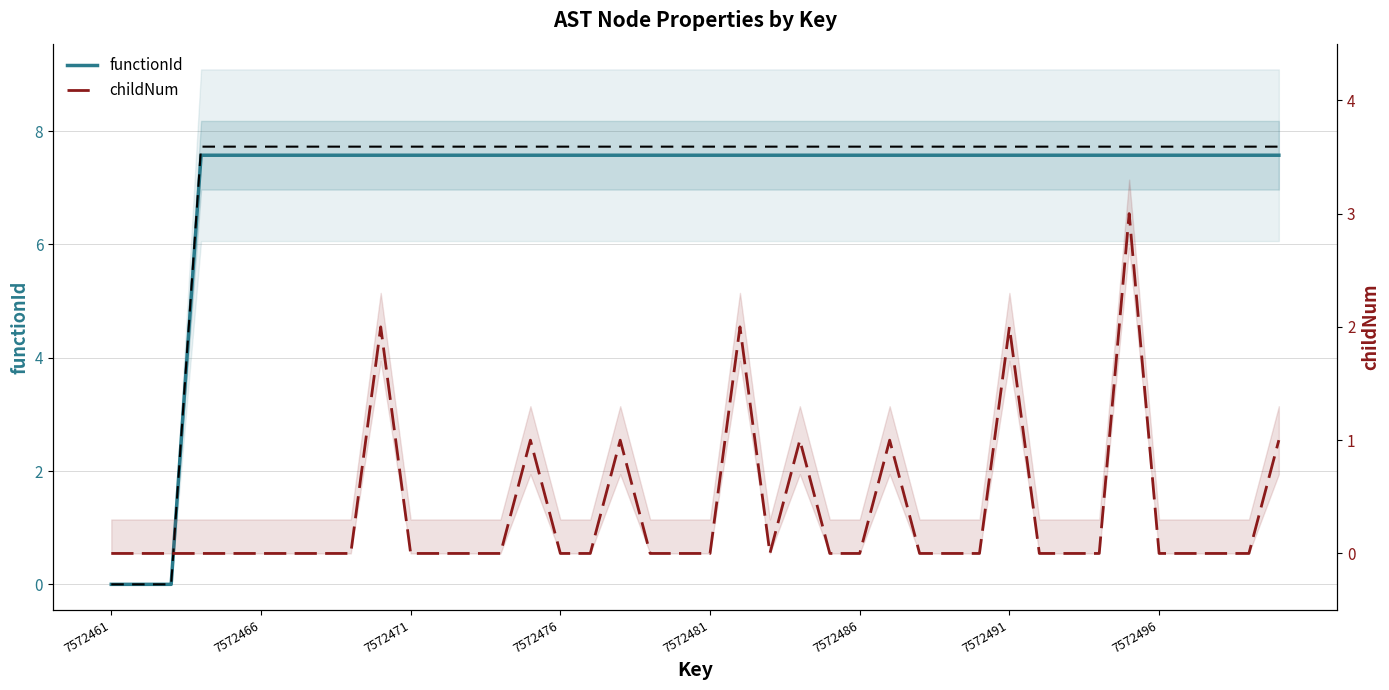

Count the childNum values in the range 0 to 1.

36